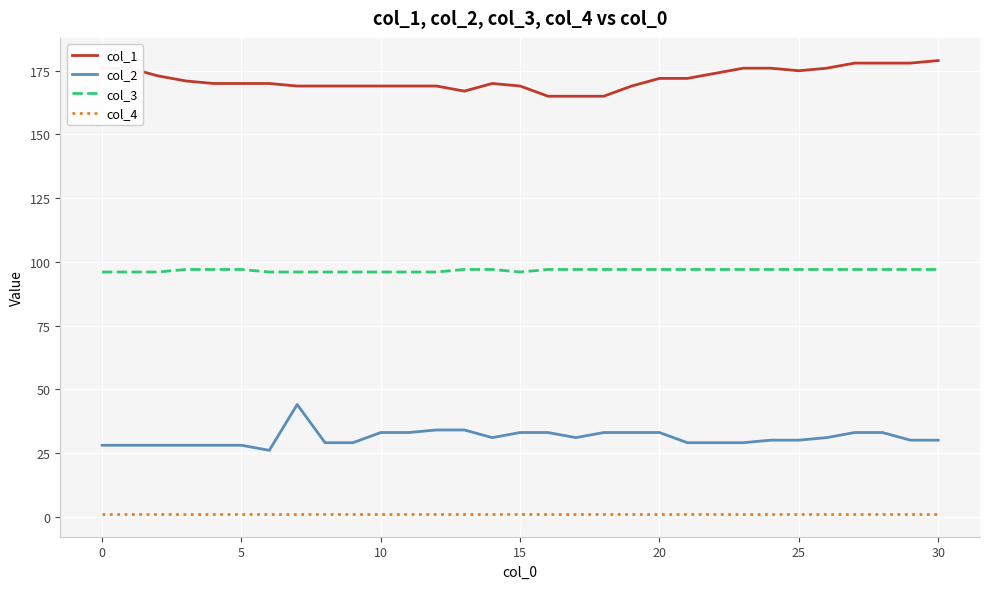

True or false: col_2 and col_1 intersect in this chart.

False